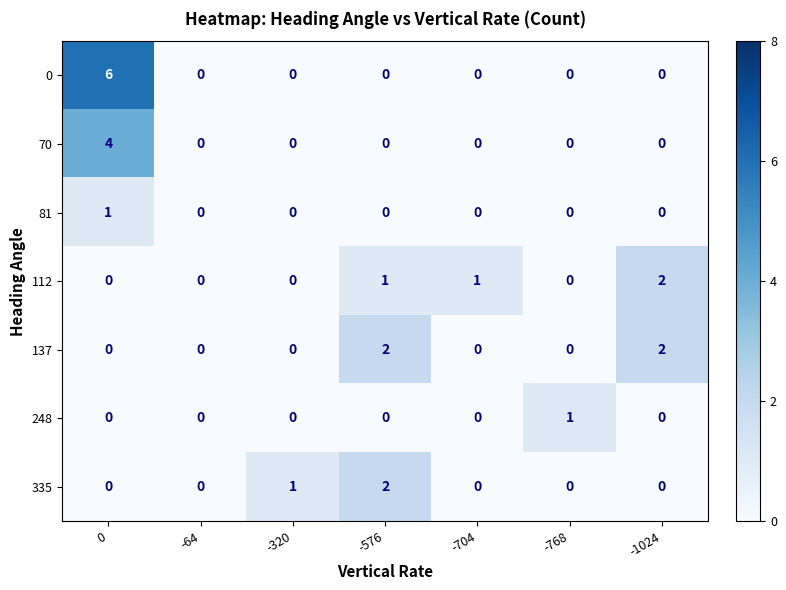

The 137 series shows -1 at 0. True or false?

False